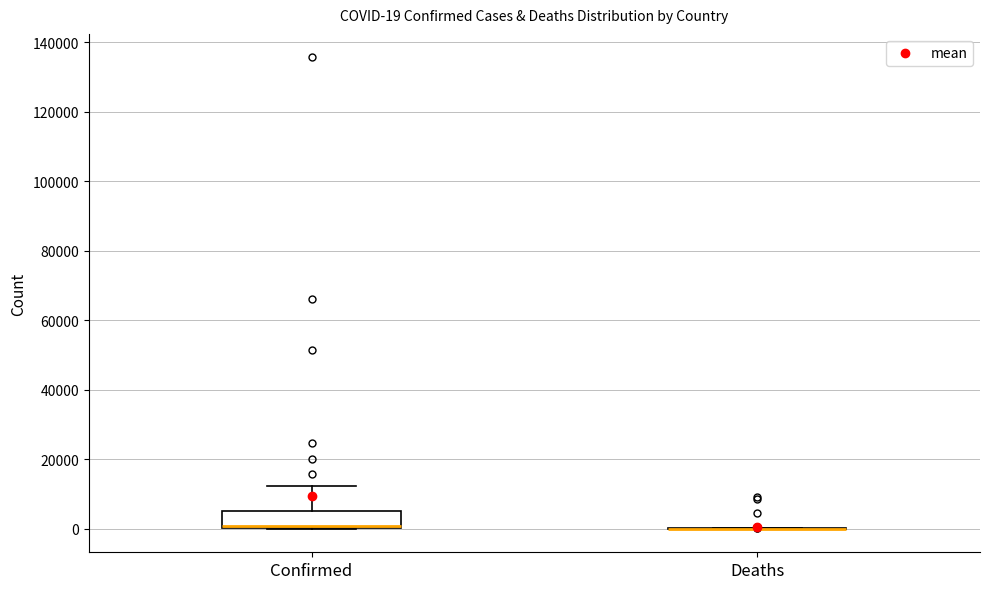

Comparing the boxes themselves (not the whiskers), which one is the tallest?

Confirmed